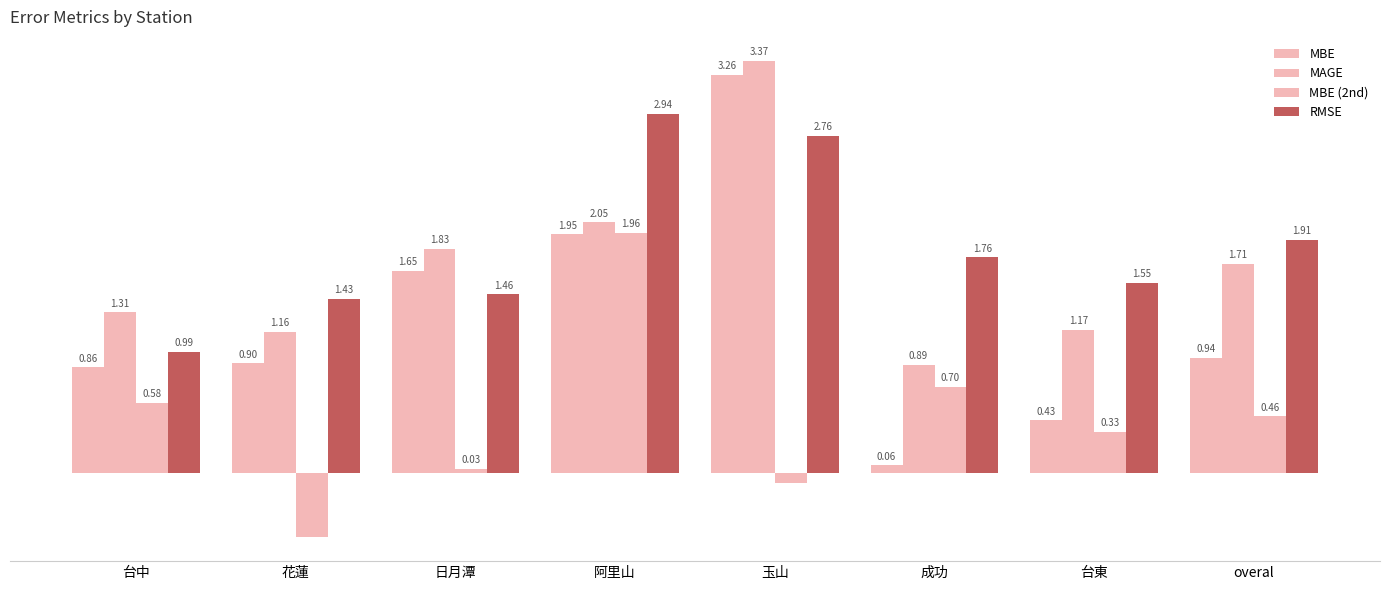

Does the chart contain stacked bars?

No